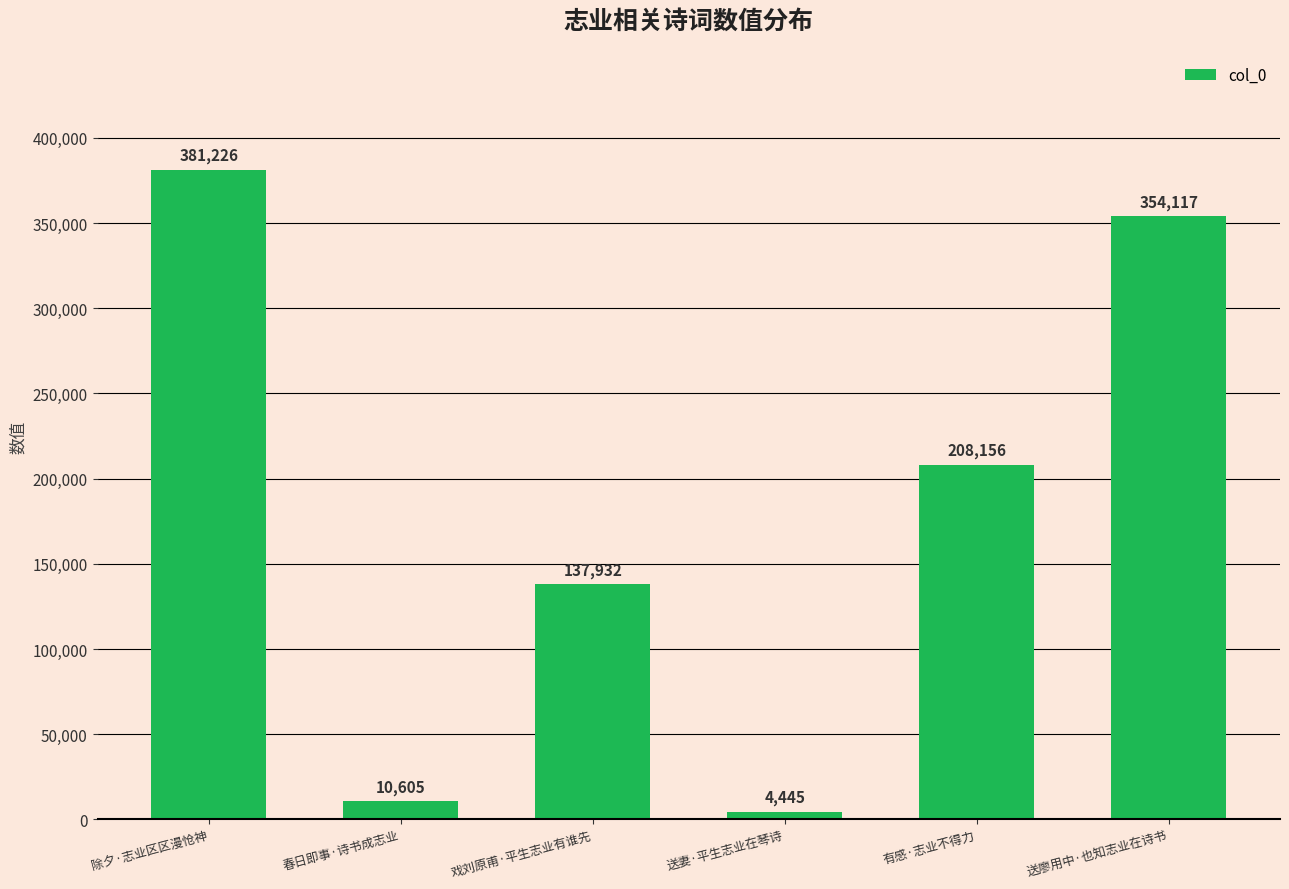

List the labels in order of value, smallest first.

送妻·平生志业在琴诗, 春日即事·诗书成志业, 戏刘原甫·平生志业有谁先, 有感·志业不得力, 送廖用中·也知志业在诗书, 除夕·志业区区漫怆神